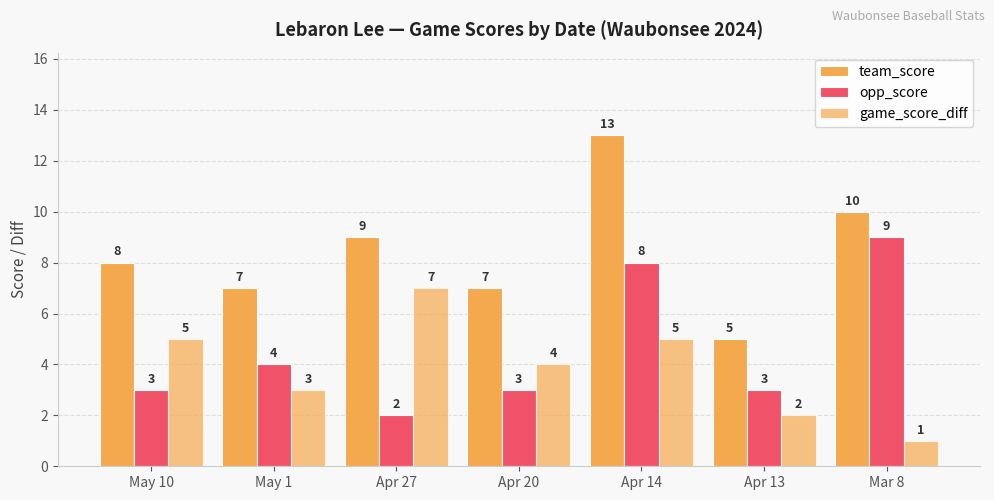

How many bars are there in each group?

3